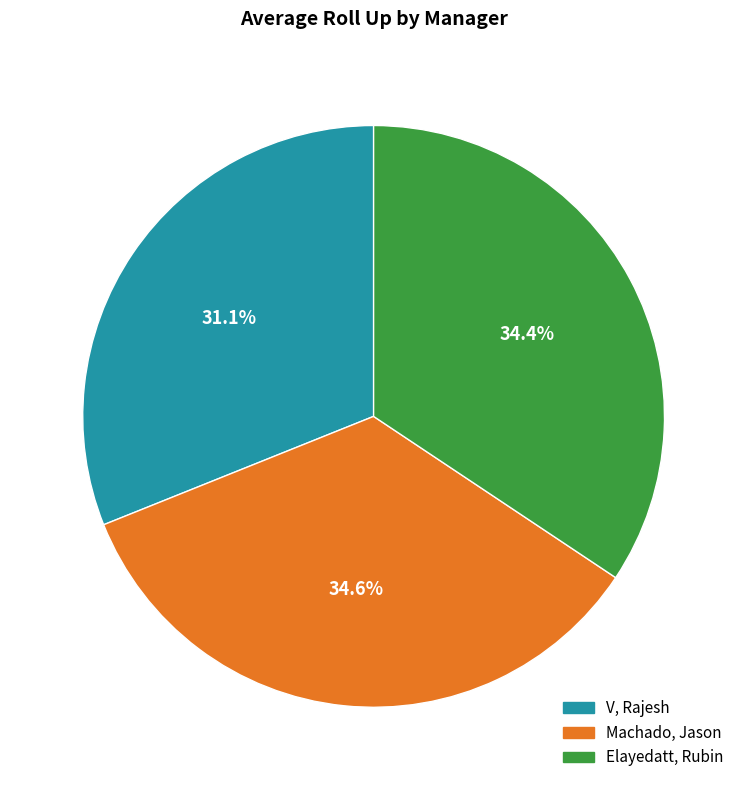

What percentage is the Machado, Jason slice, to the nearest percent?

35%